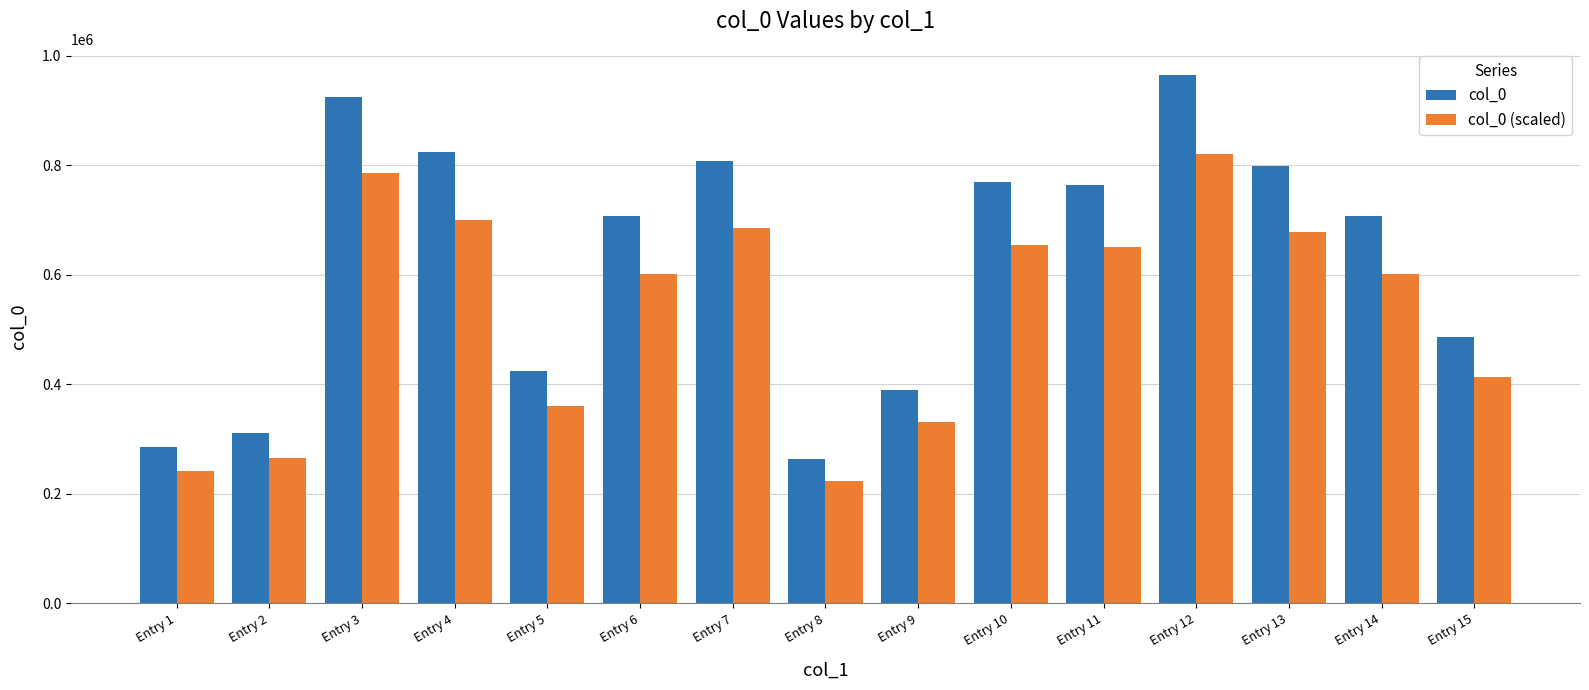

What is the sum of all col_0 (scaled) values?

8017954.8